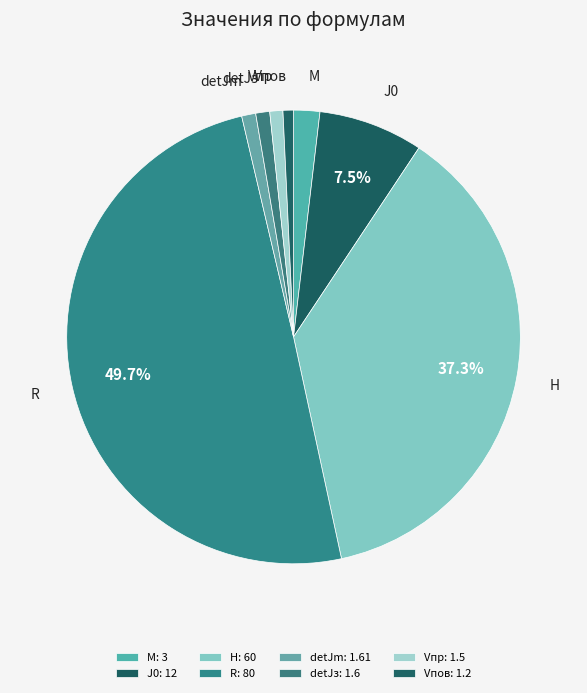

What percentage is NOT represented by R?

50.3%